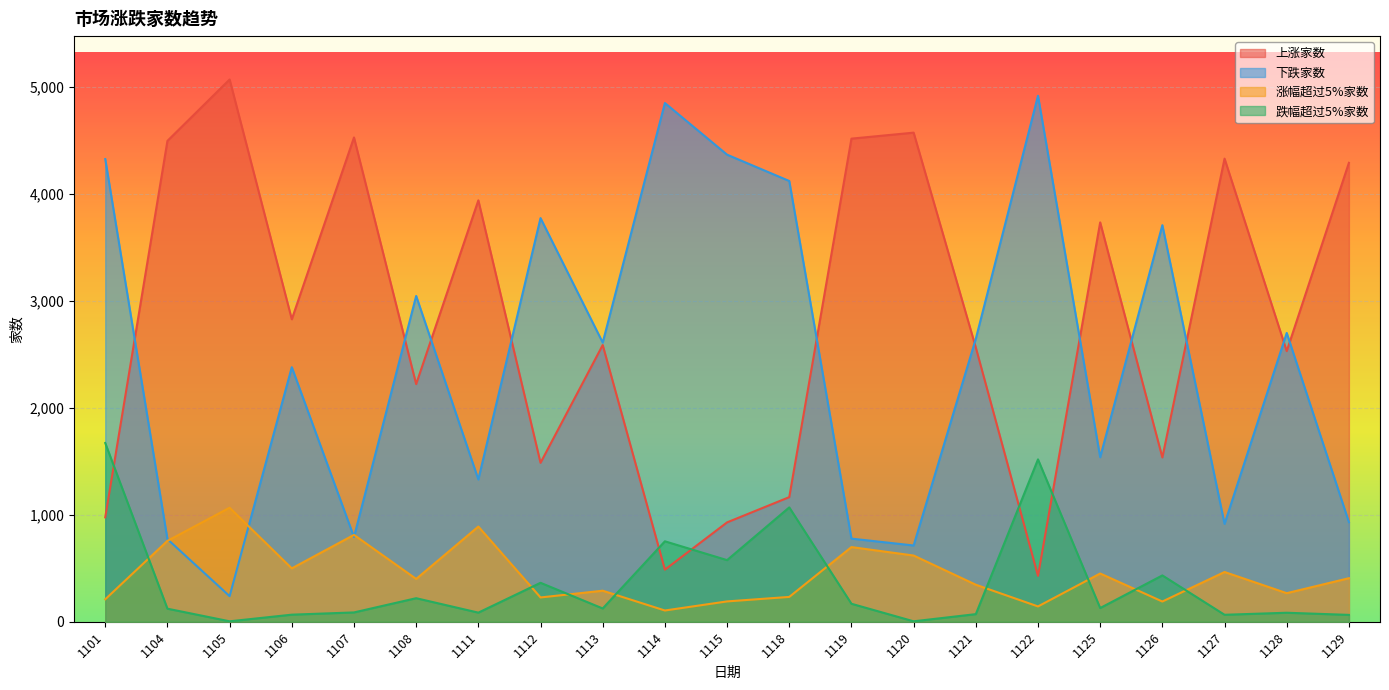

What is the highest value of the 下跌家数 series?

4918